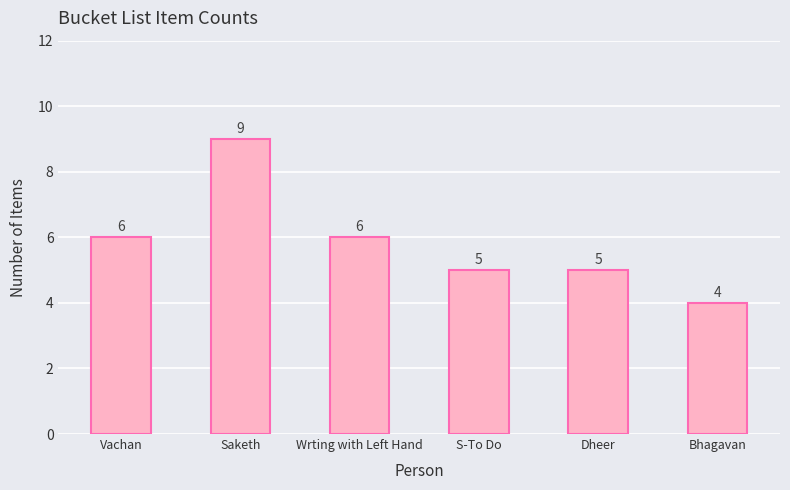

How many values are between 5 and 6?

4